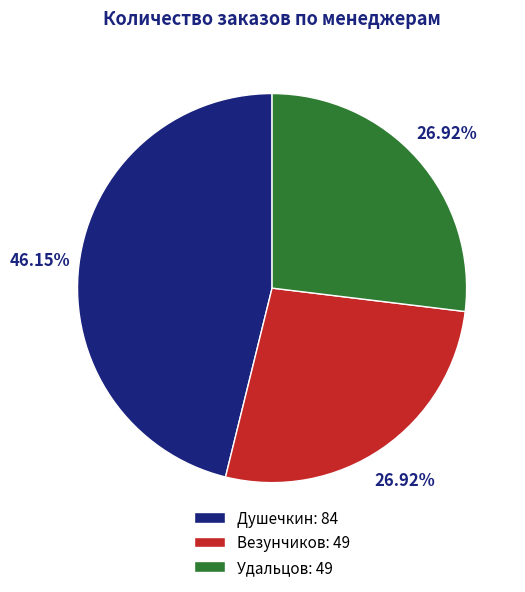

Count the number of slices in the pie.

3